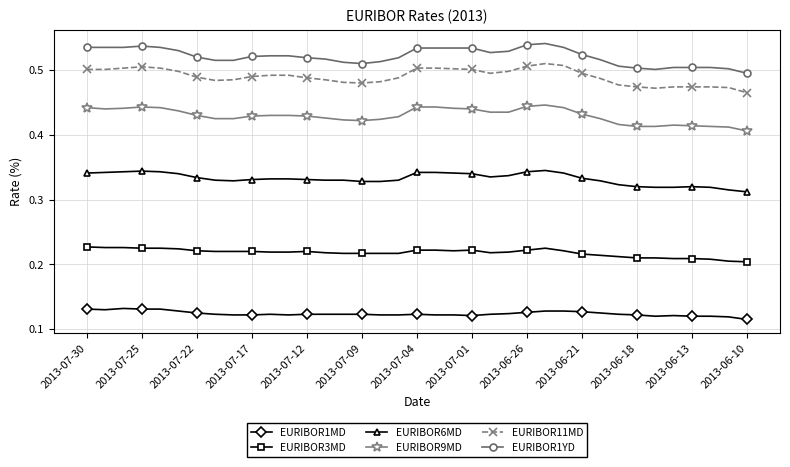

True or false: EURIBOR3MD and EURIBOR1YD cross at least once.

False